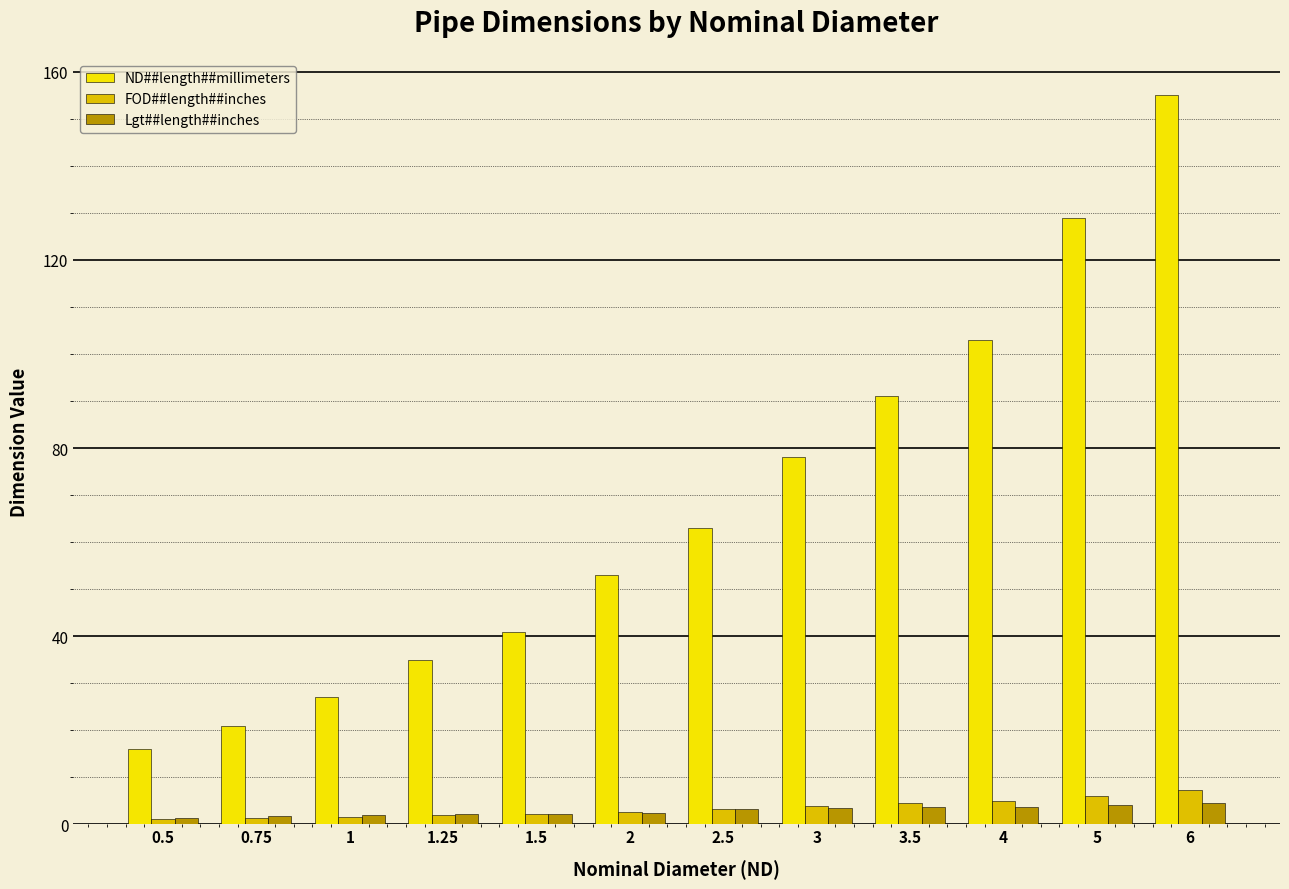

How many bars are there in each group?

3